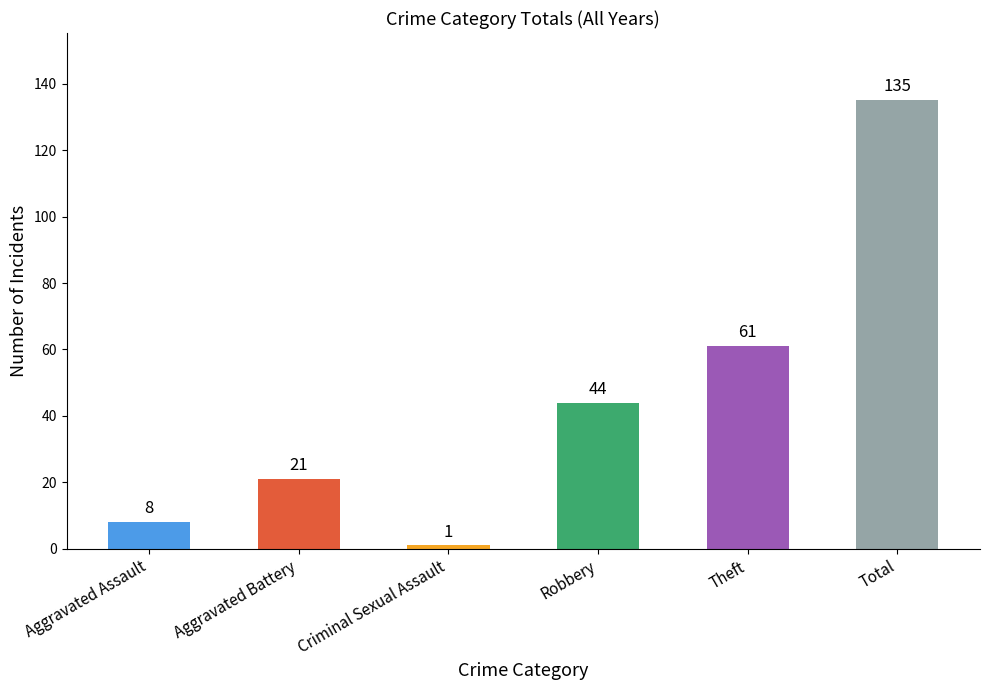

What is the change in value from Robbery to Theft?

+17